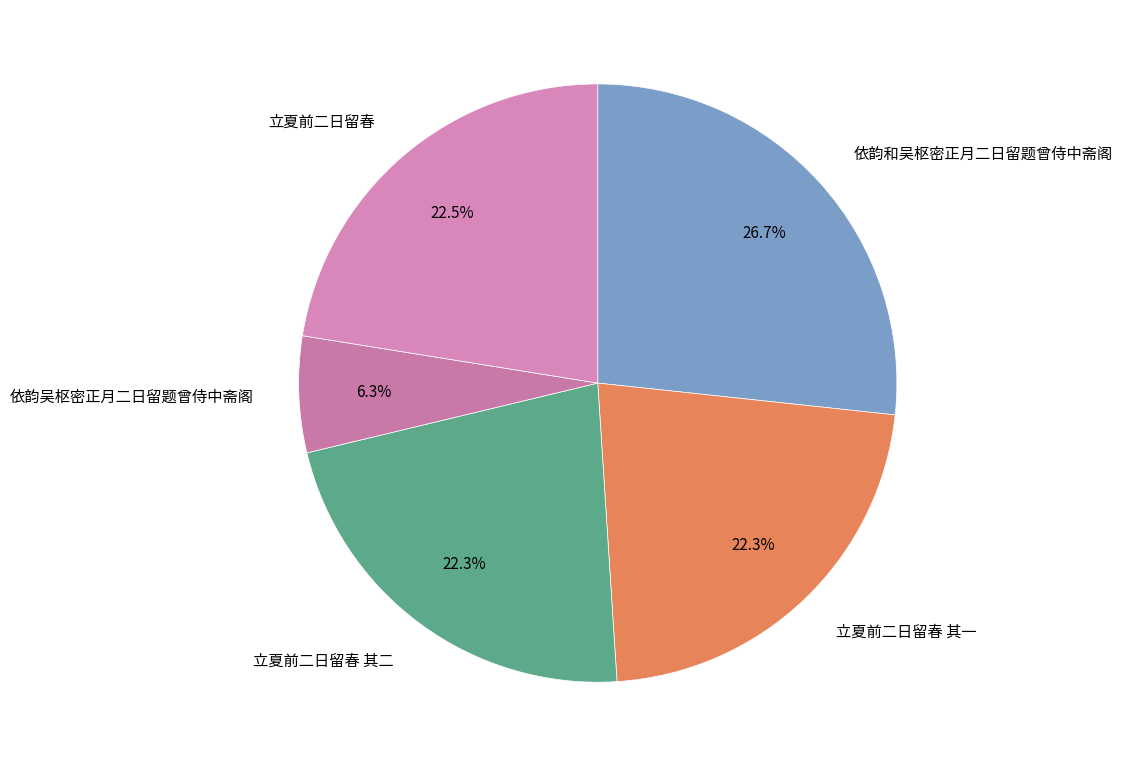

To the nearest percent, what percentage of the pie is 立夏前二日留春 其一?

22%